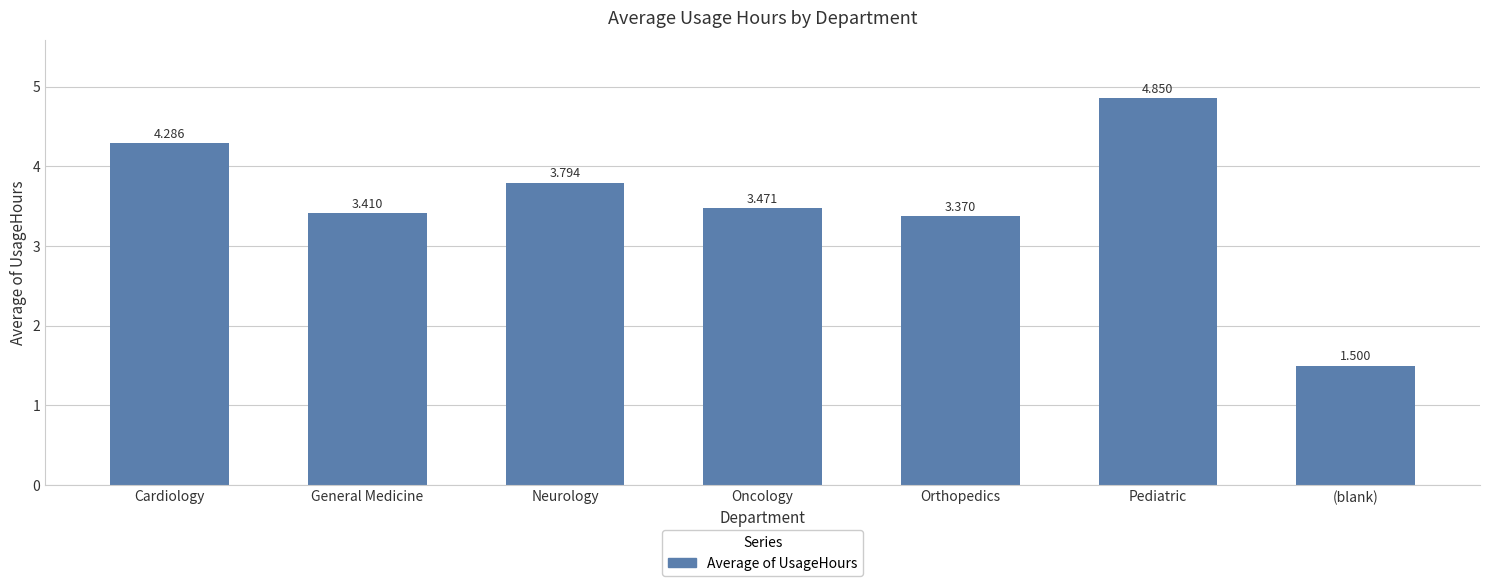

What position from the left is Pediatric?

6